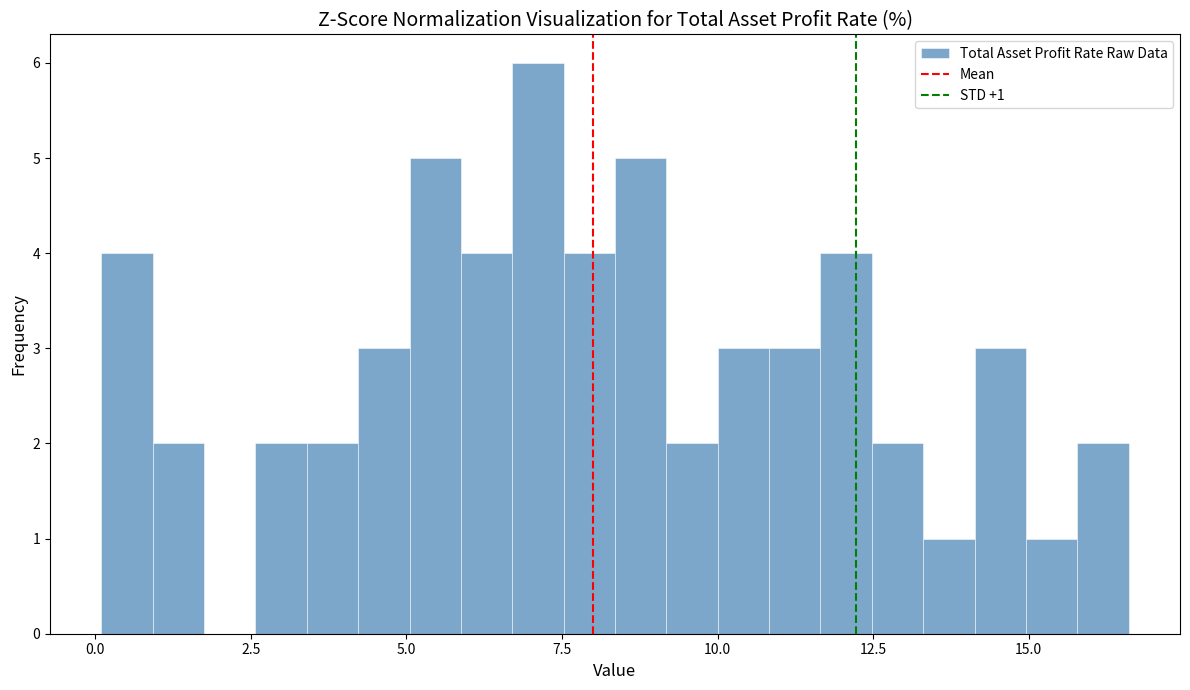

Around what value on the x-axis is the tallest bar? Give the approximate position of its centre, as read against the axis.

7.0